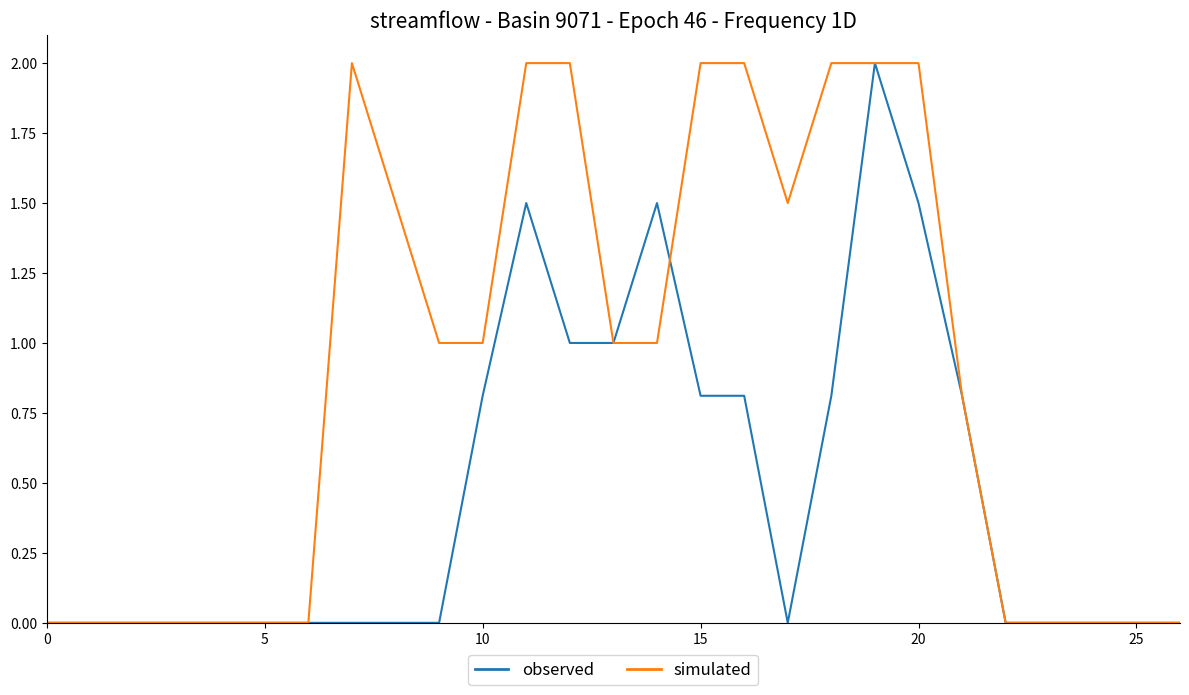

Which series has the largest total across all categories?

simulated